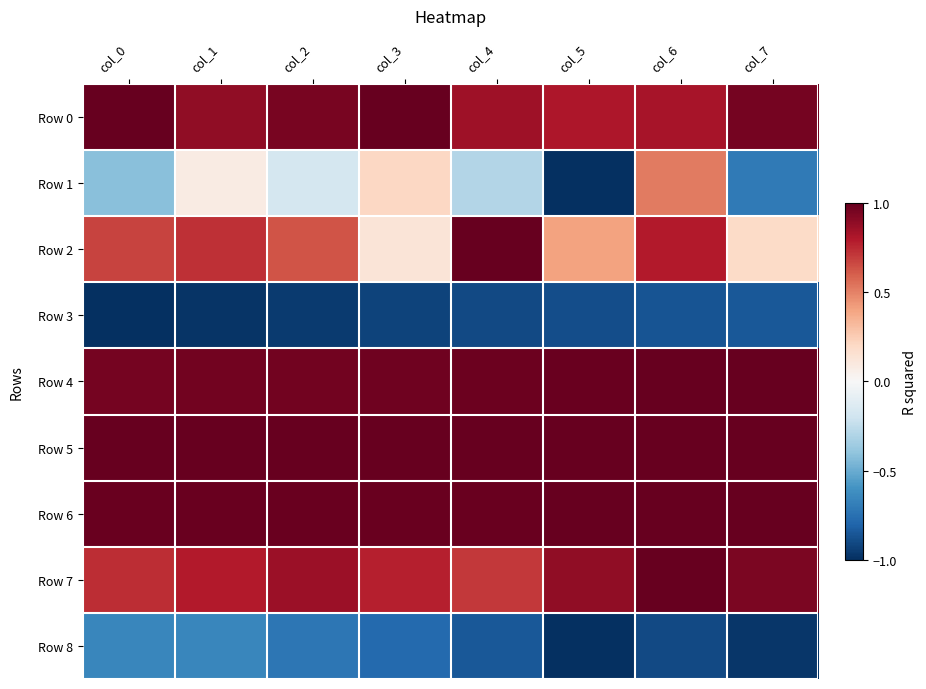

Reading left to right, extract all data points from this chart.

Row 0: col_0=1.0	col_1=0.9	col_2=0.9	col_3=1.0	col_4=0.8	col_5=0.8	col_6=0.8	col_7=1.0
Row 1: col_0=-0.4	col_1=0.1	col_2=-0.2	col_3=0.2	col_4=-0.3	col_5=-1.0	col_6=0.5	col_7=-0.7
Row 2: col_0=0.7	col_1=0.7	col_2=0.6	col_3=0.1	col_4=1.0	col_5=0.4	col_6=0.8	col_7=0.2
Row 3: col_0=-1.0	col_1=-1.0	col_2=-1.0	col_3=-0.9	col_4=-0.9	col_5=-0.9	col_6=-0.9	col_7=-0.8
Row 4: col_0=1.0	col_1=1.0	col_2=1.0	col_3=1.0	col_4=1.0	col_5=1.0	col_6=1.0	col_7=1.0
Row 5: col_0=1.0	col_1=1.0	col_2=1.0	col_3=1.0	col_4=1.0	col_5=1.0	col_6=1.0	col_7=1.0
Row 6: col_0=1.0	col_1=1.0	col_2=1.0	col_3=1.0	col_4=1.0	col_5=1.0	col_6=1.0	col_7=1.0
Row 7: col_0=0.7	col_1=0.8	col_2=0.9	col_3=0.8	col_4=0.7	col_5=0.9	col_6=1.0	col_7=0.9
Row 8: col_0=-0.7	col_1=-0.7	col_2=-0.7	col_3=-0.8	col_4=-0.8	col_5=-1.0	col_6=-0.9	col_7=-1.0